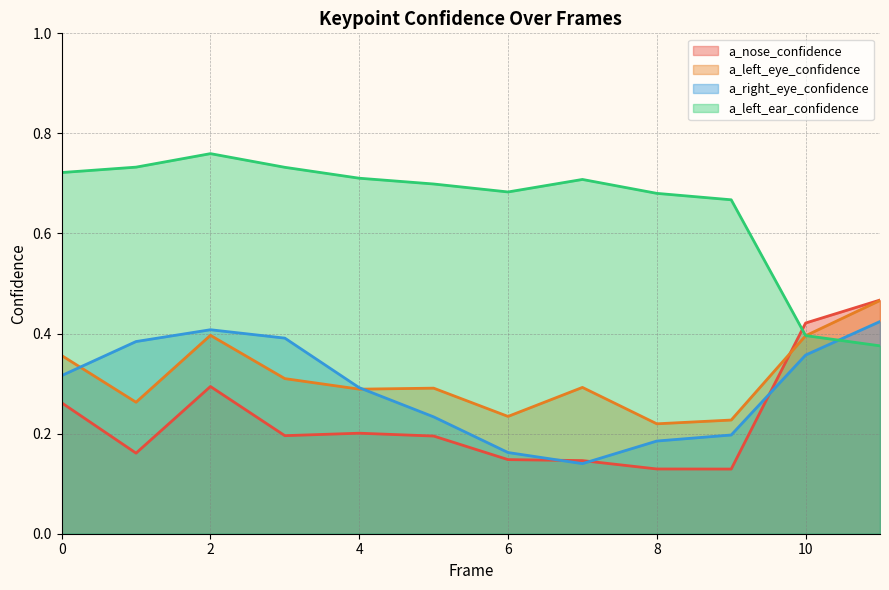

What is the value of the a_nose_confidence point at the 4th from the left?

0.2